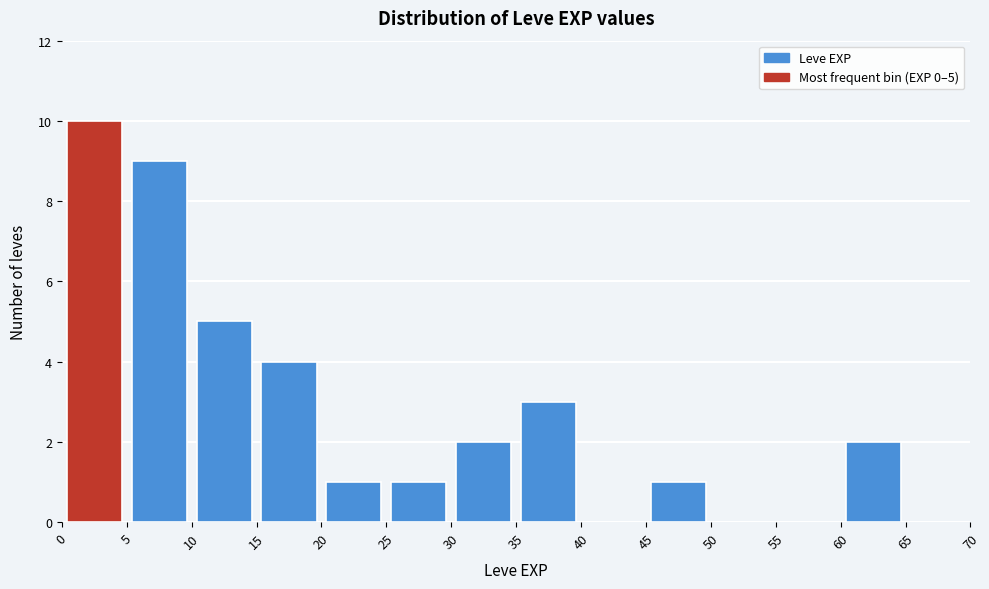

Which range on the x-axis has the tallest bar?

0 to 5